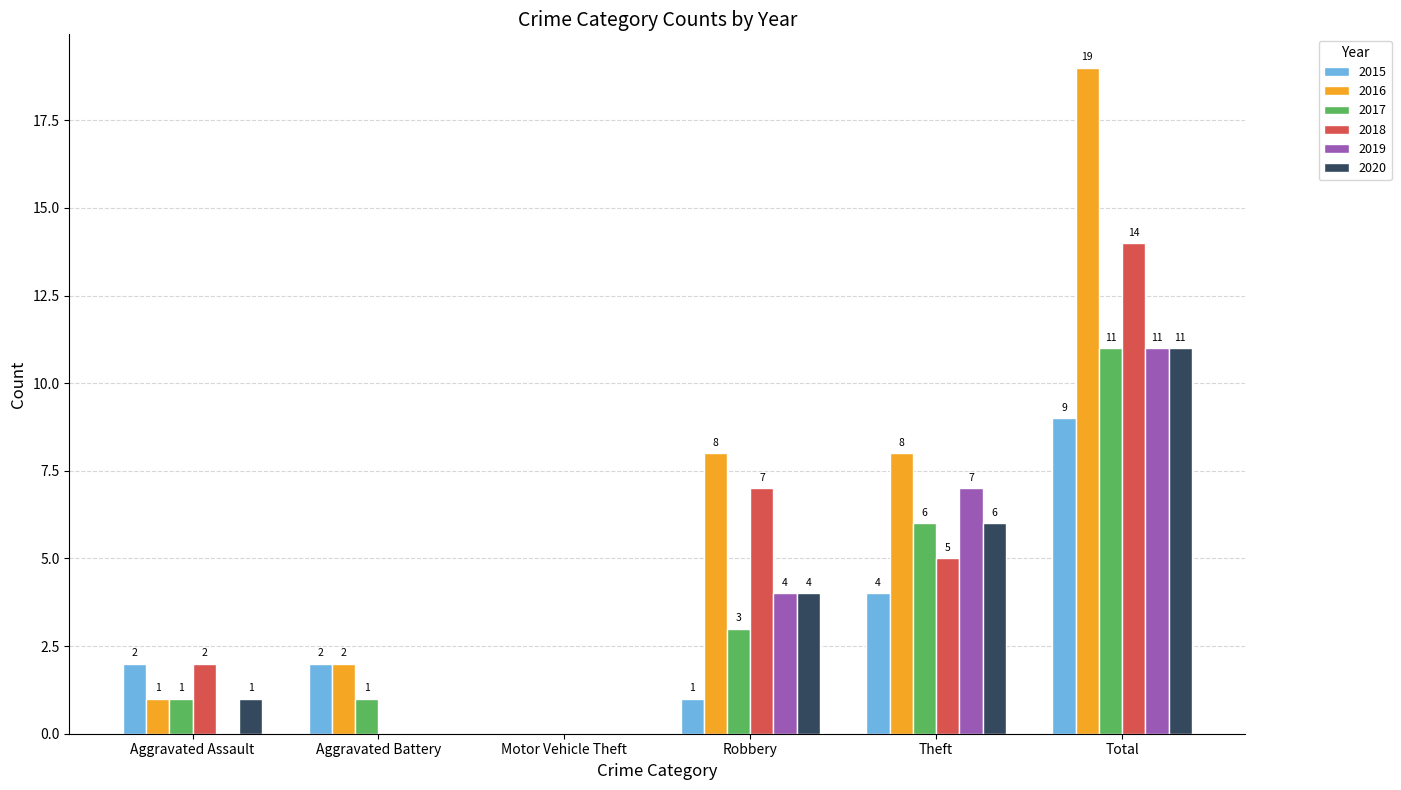

Which category has the highest value in the 2016 series?

Total